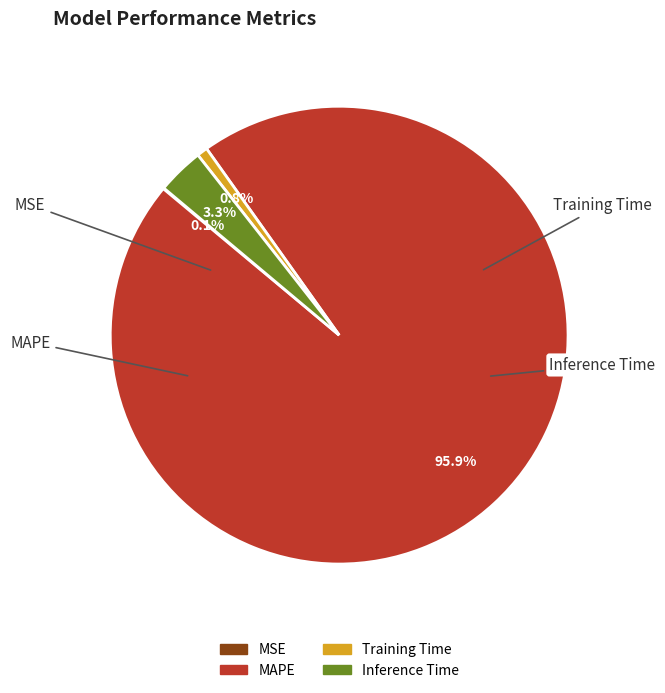

Combined, do Inference Time and MAPE account for over 50%?

Yes